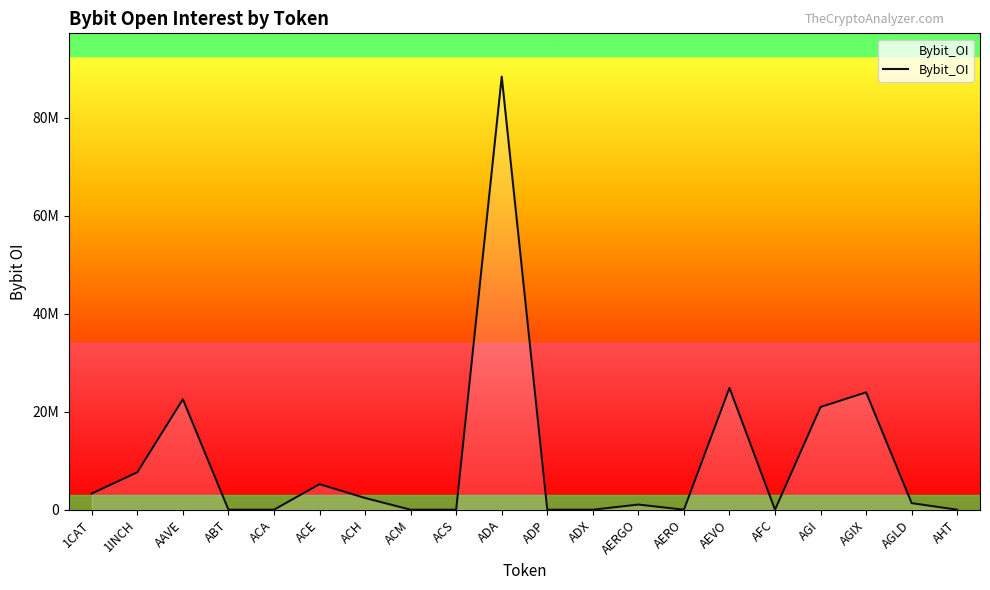

Is this an area chart (filled region under the line)?

Yes